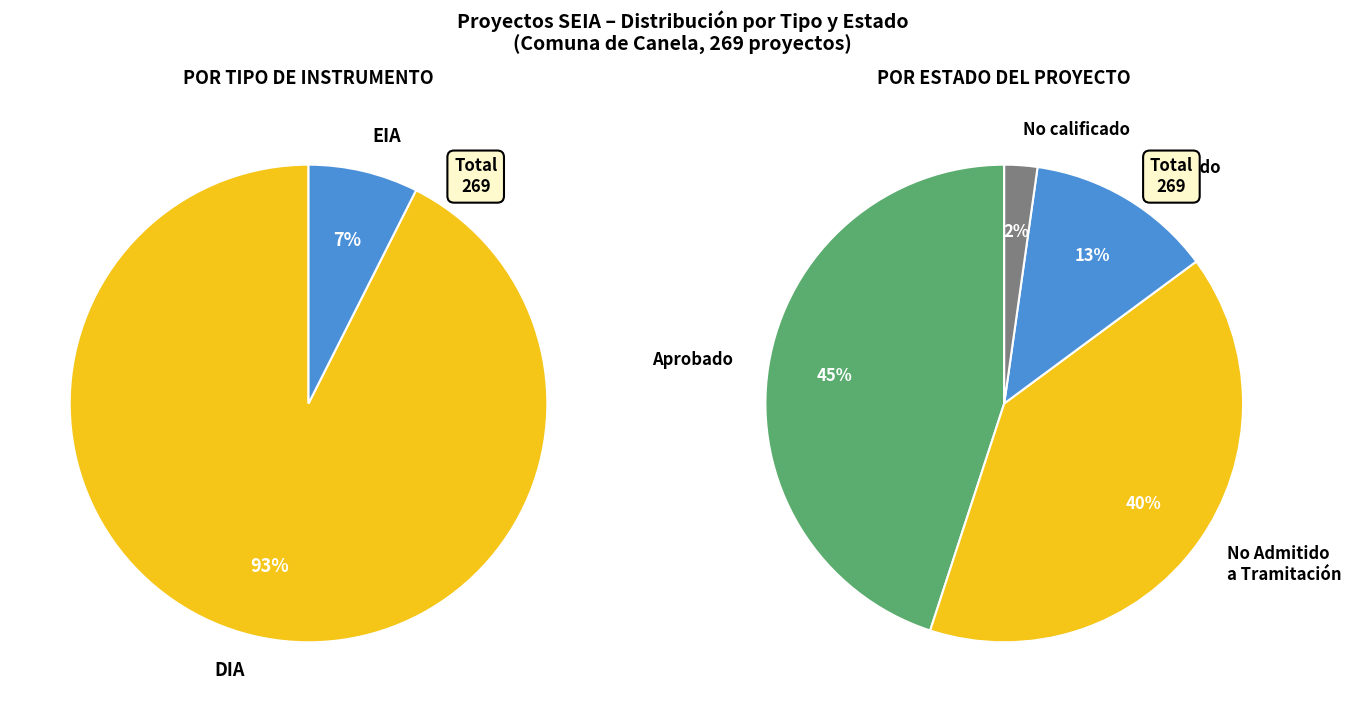

What is the majority slice?

DIA